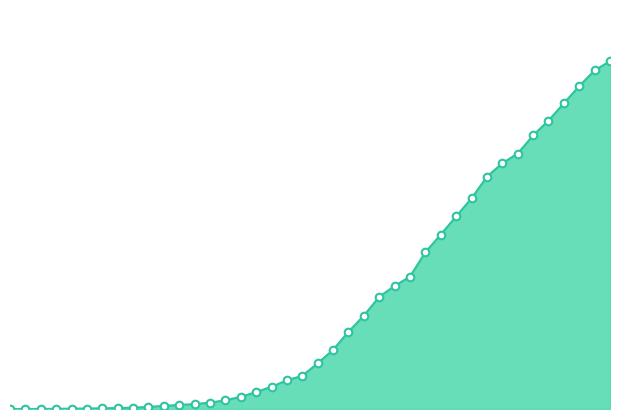

How many lines are shown in the chart?

1